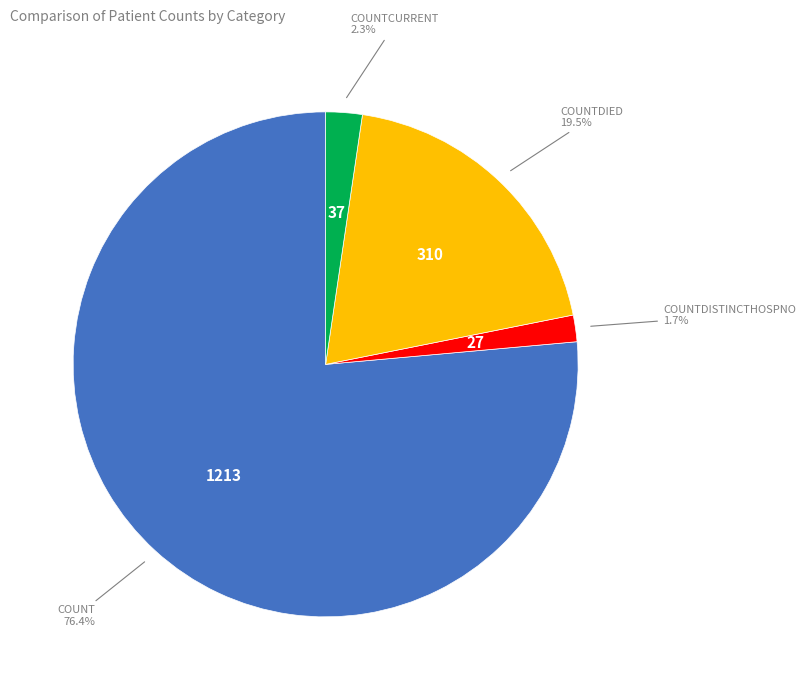

To the nearest percent, what is the average slice percentage?

25%